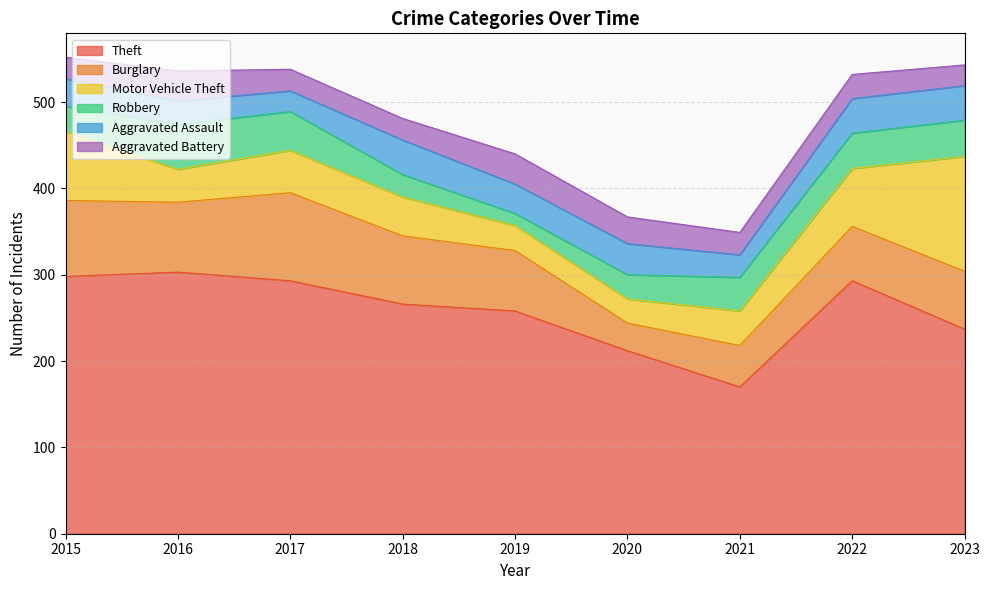

Is the value of Aggravated Assault at 2021 greater than the value of Burglary at 2021?

No